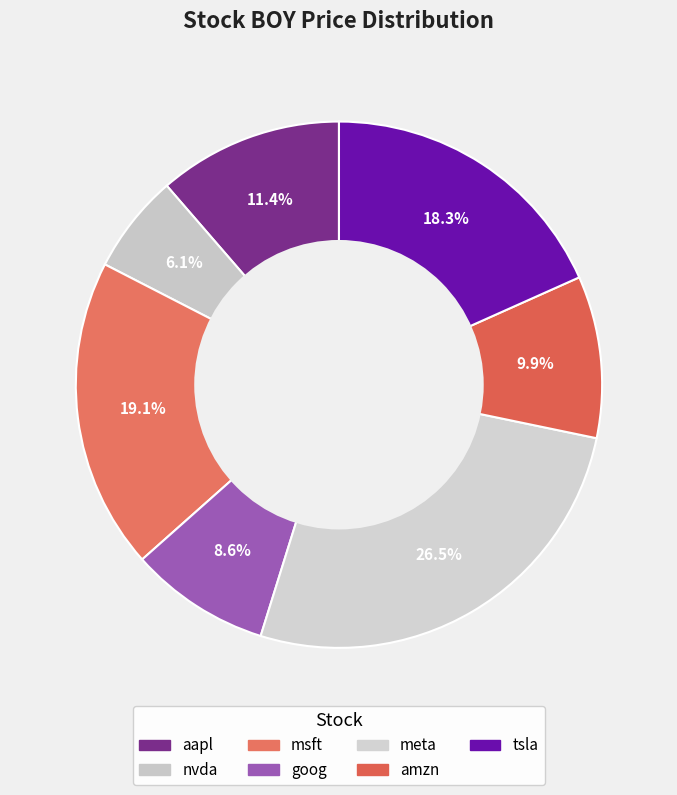

Is it true that tsla is 18% of the pie?

True